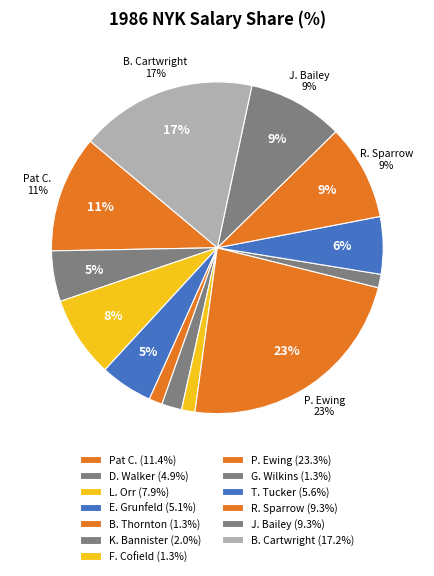

To the nearest percent, what is the combined percentage of Trent Tucker and Patrick Ewing?

29%